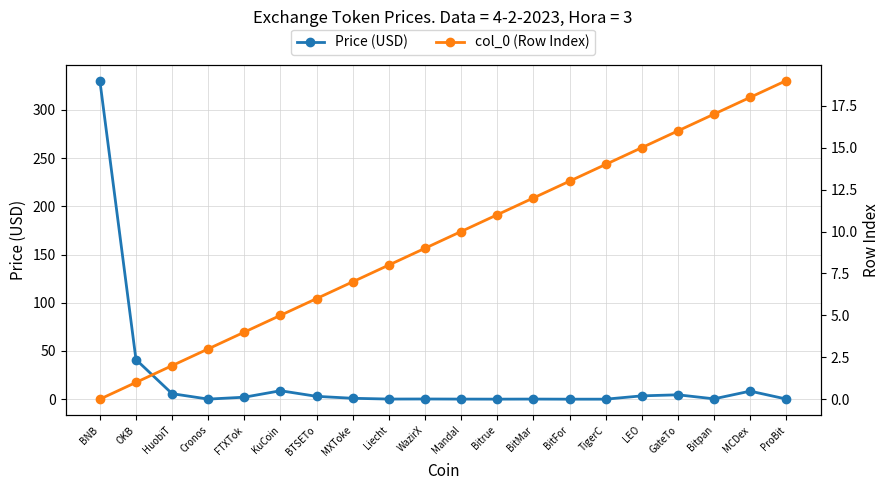

How many interior local valleys does the Price (USD) series have?

5